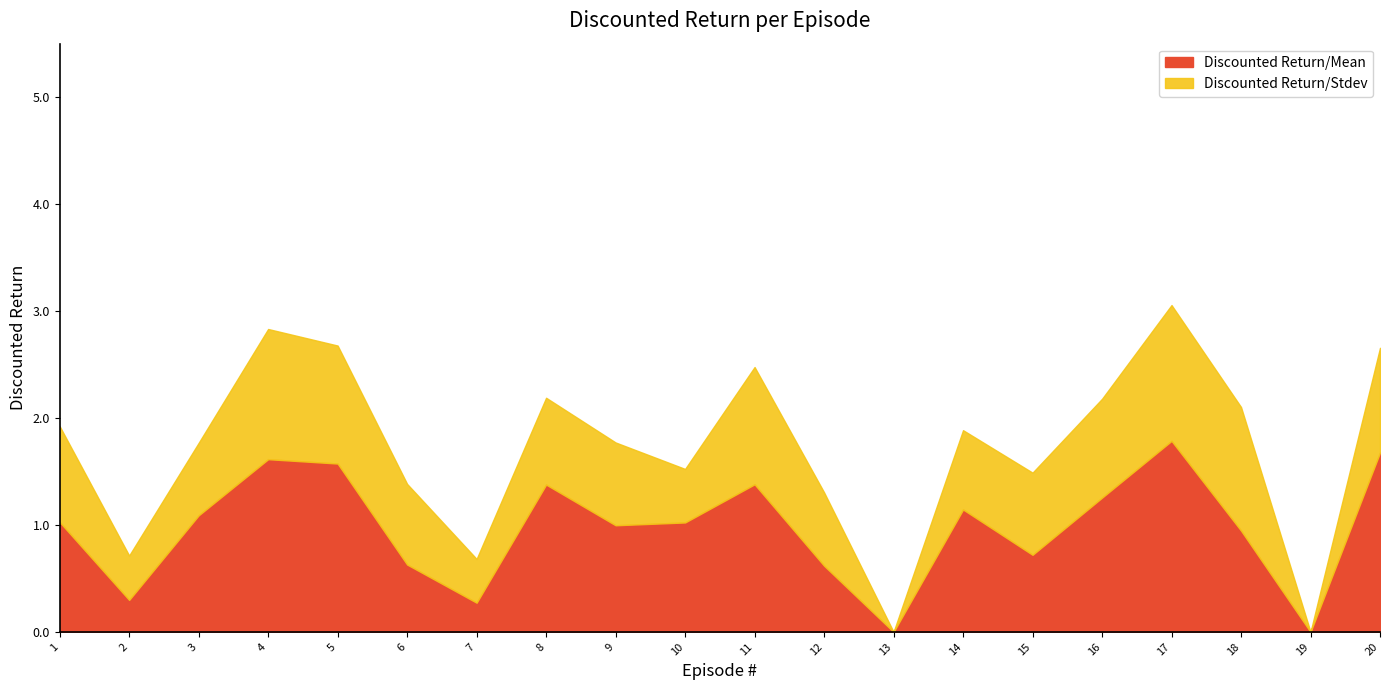

Rank the series by their average value, from highest to lowest.

Discounted Return/Mean, Discounted Return/Stdev